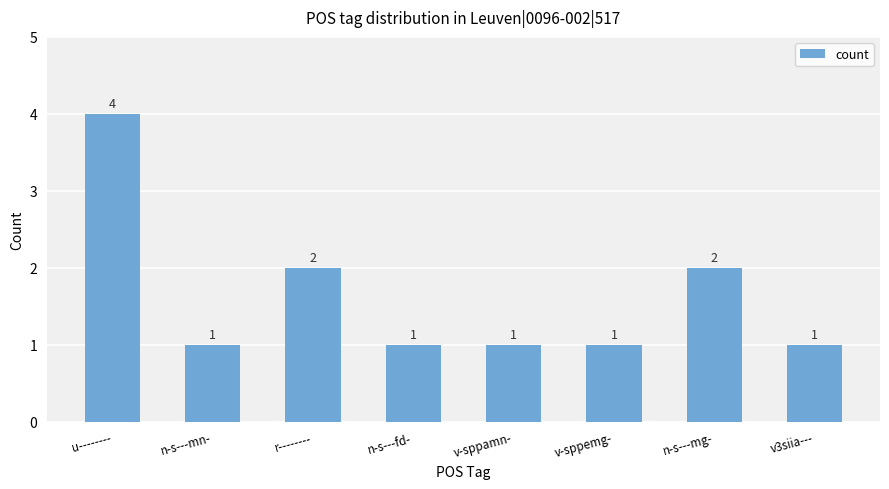

How many bars are there in total?

8